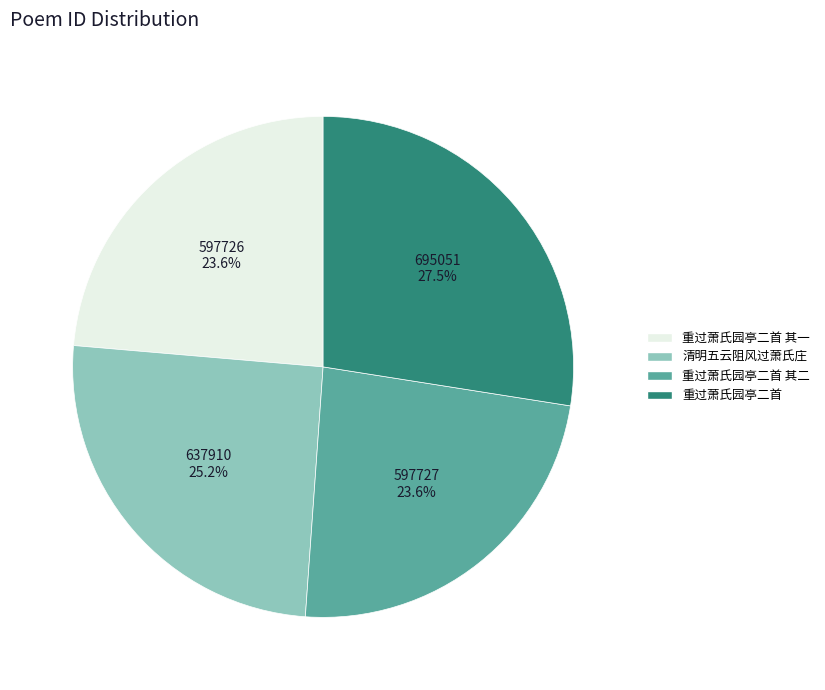

To the nearest percent, what is the difference between the largest and smallest slice percentages?

4%